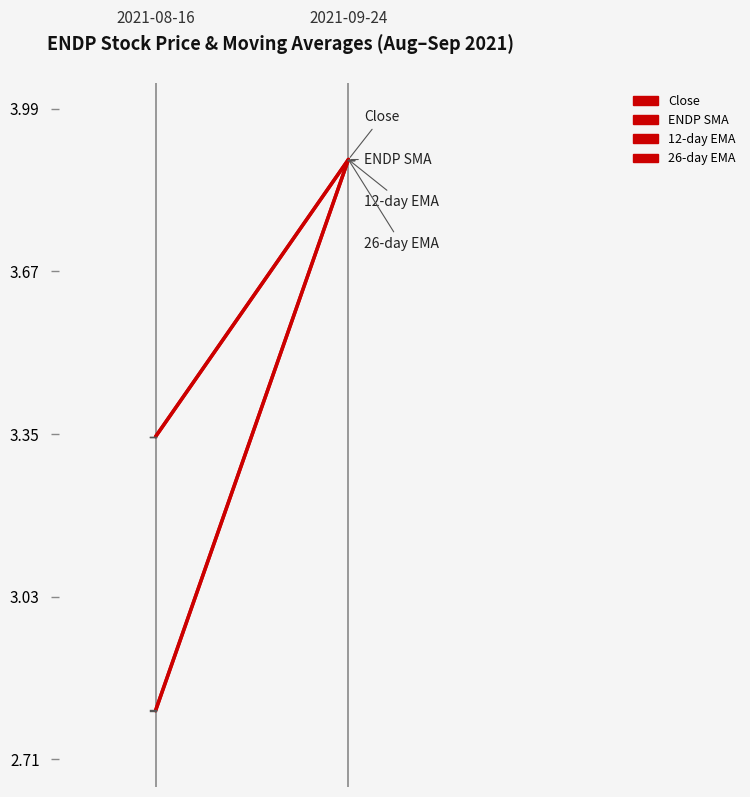

What is the total value across all series at 1?

15.6